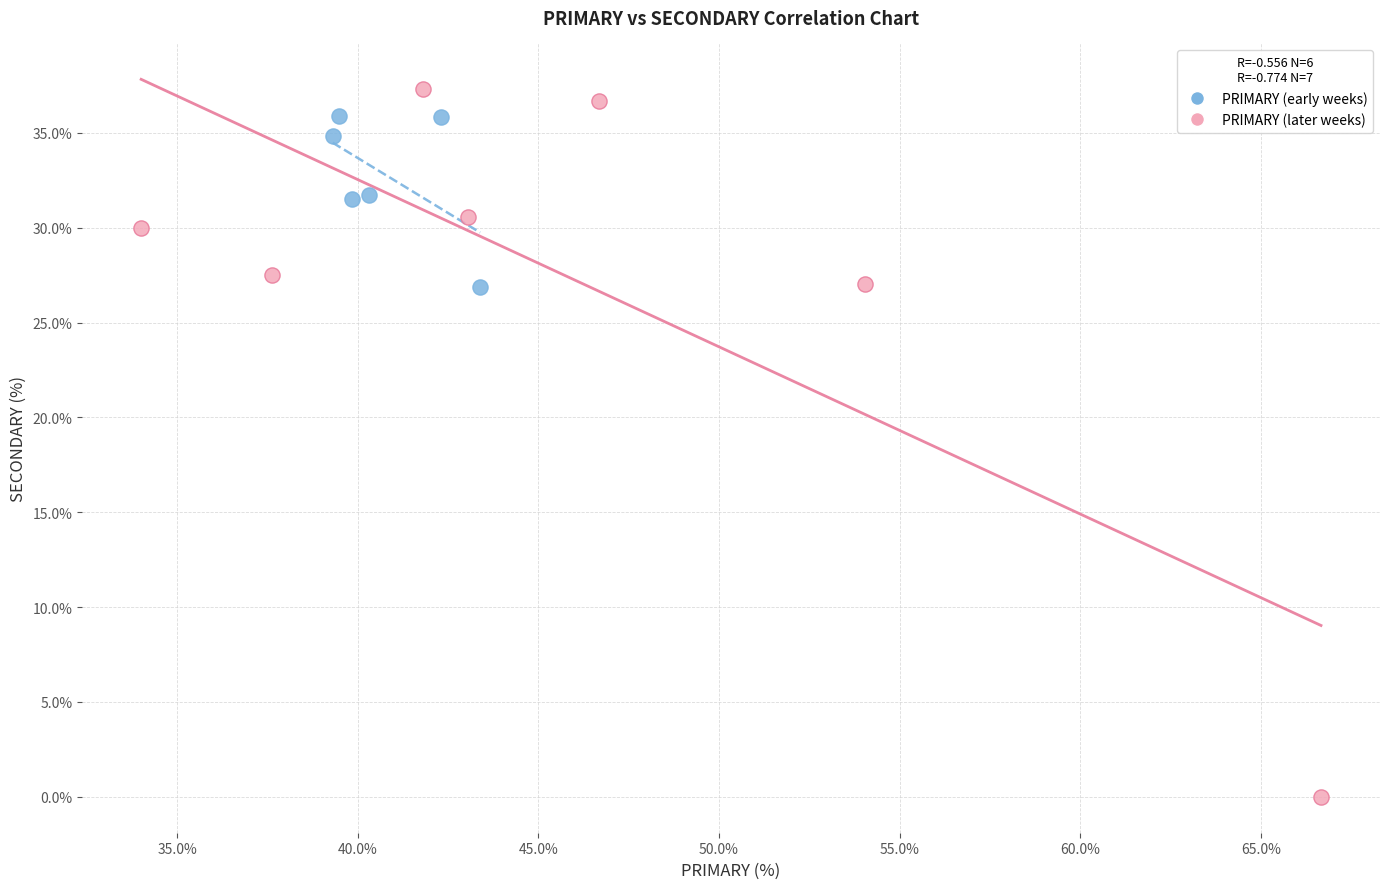

Which series contains the highest Y value?

PRIMARY (later weeks)